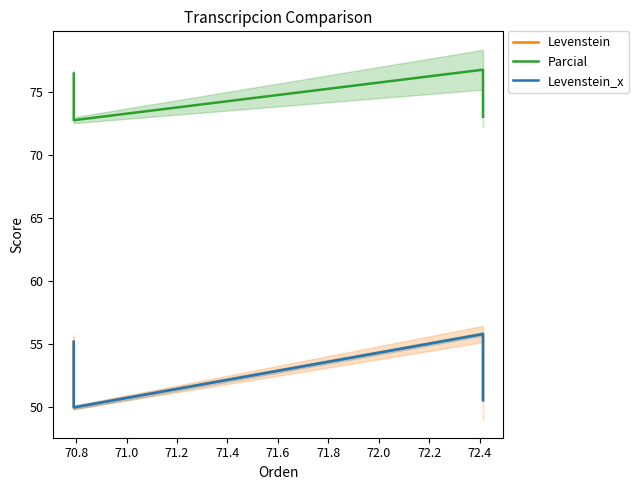

Is the value of Parcial at 70.6 greater than the value of Levenstein_x at 71.0?

Yes